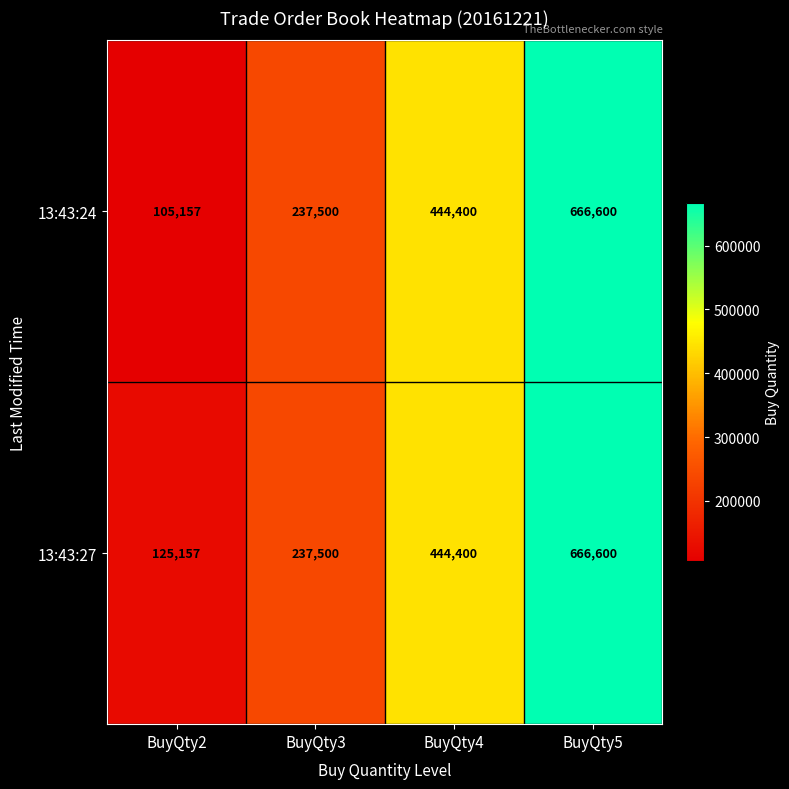

Where is 13:43:24 nearest to the value 385878?

BuyQty4